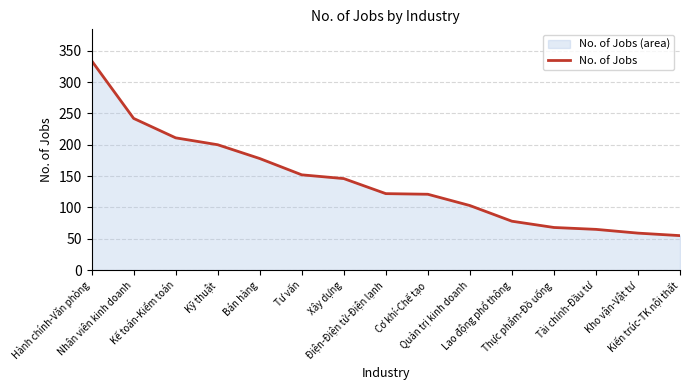

List the labels in order of value, smallest first.

Kiến trúc-TK nội thất, Kho vận-Vật tư, Tài chính-Đầu tư, Thực phẩm-Đồ uống, Lao động phổ thông, Quản trị kinh doanh, Cơ khí-Chế tạo, Điện-Điện tử-Điện lạnh, Xây dựng, Tư vấn, Bán hàng, Kỹ thuật, Kế toán-Kiểm toán, Nhân viên kinh doanh, Hành chính-Văn phòng